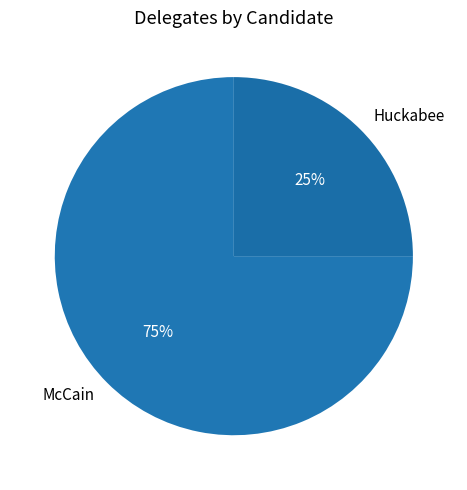

True or false: Huckabee accounts for 25% of the total.

True